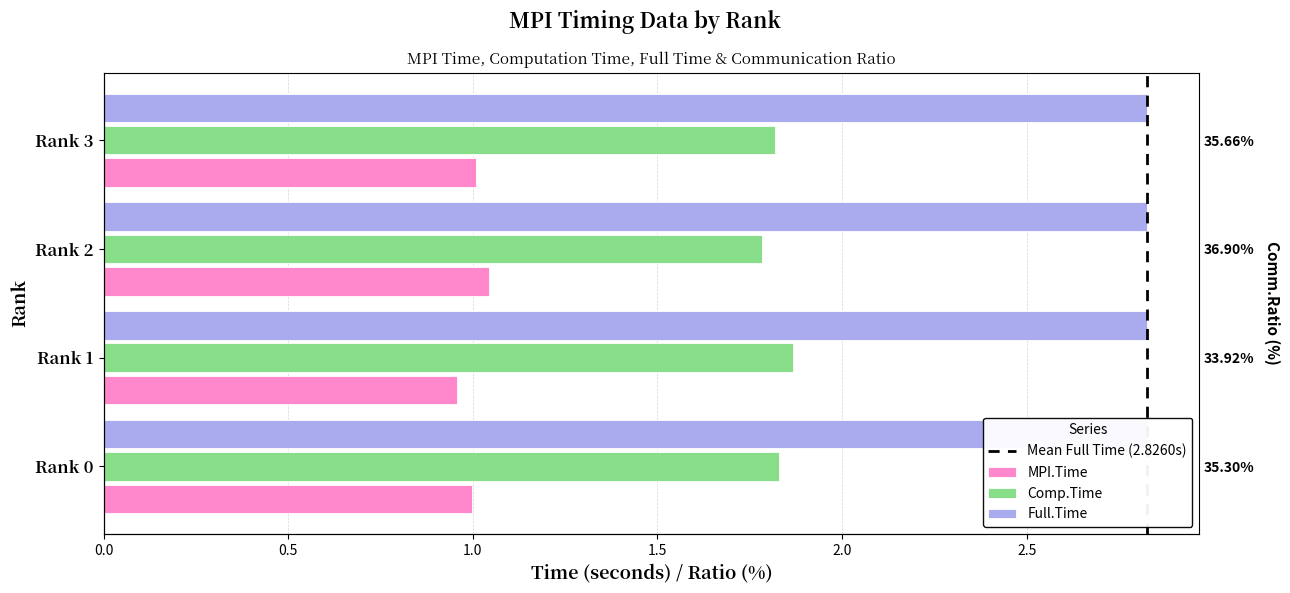

At Rank 2, list the series in order from largest to smallest.

Full.Time, Comp.Time, MPI.Time